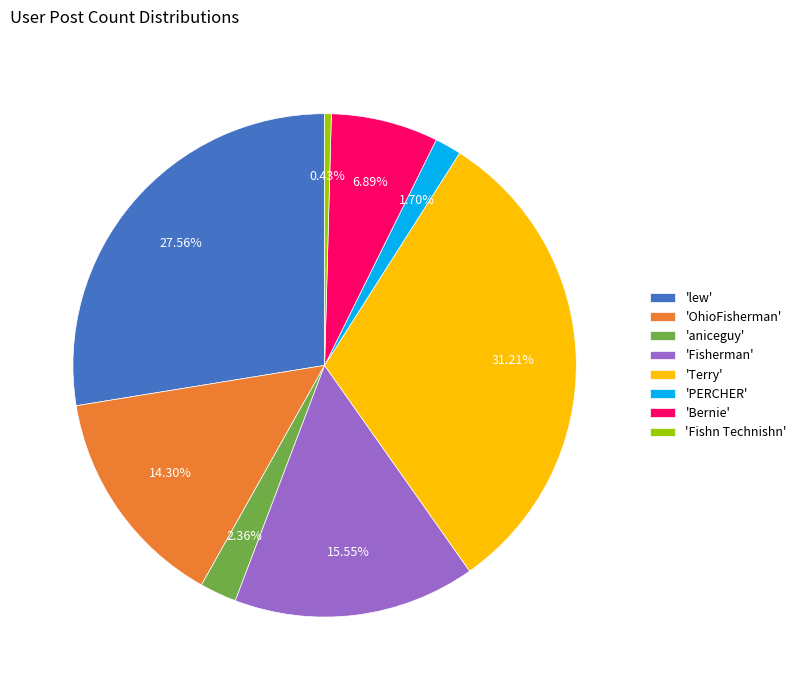

Rank the categories by value from highest to lowest.

'Terry', 'lew', 'Fisherman', 'OhioFisherman', 'Bernie', 'aniceguy', 'PERCHER', 'Fishn Technishn'